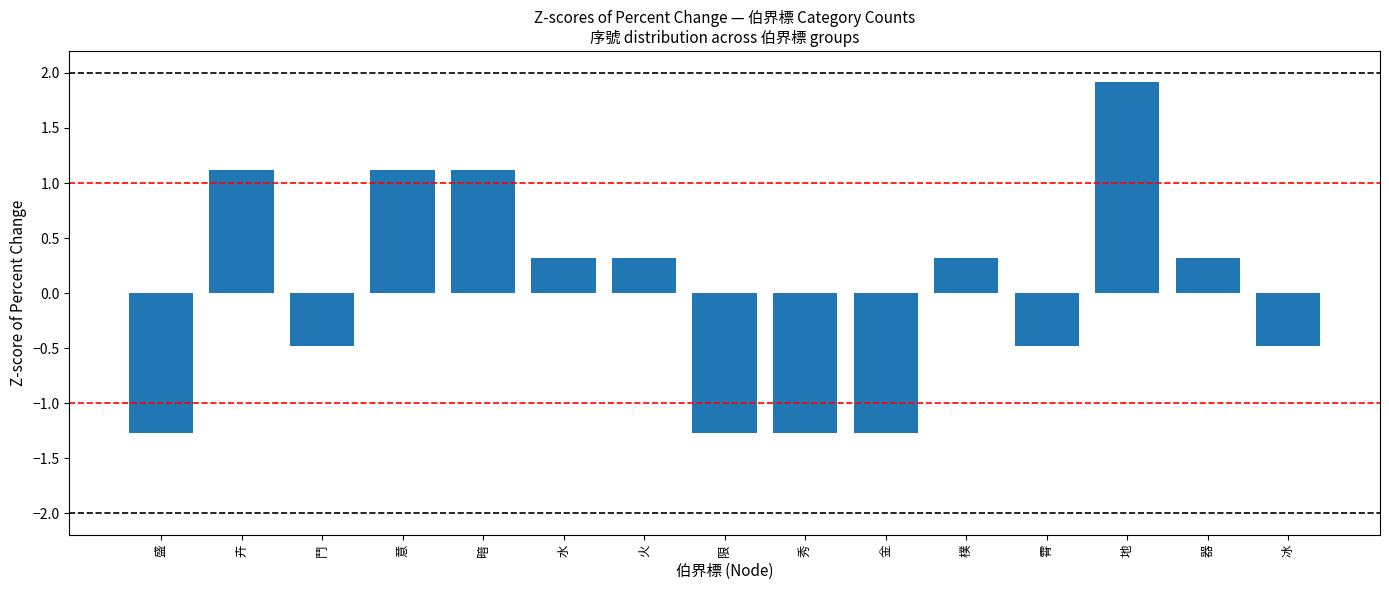

How many categories are shown in the chart?

15